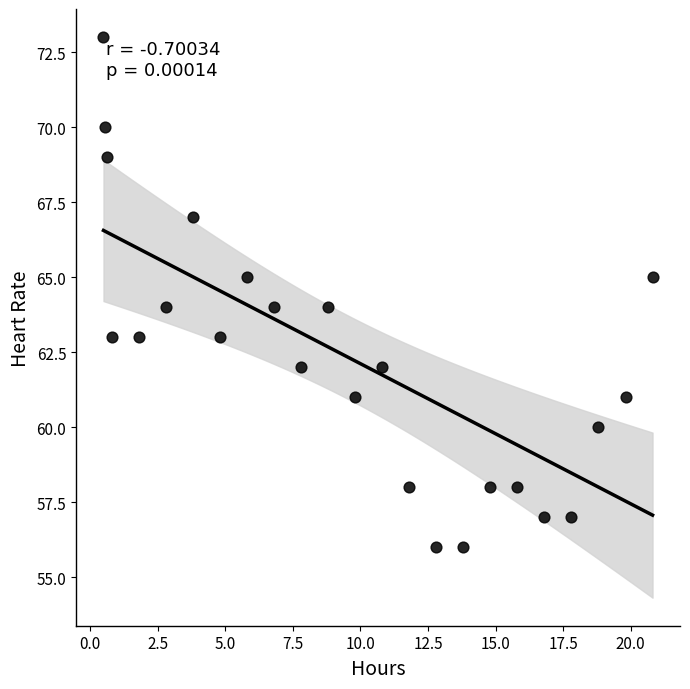

What is the range of Y values (max minus min)?

17